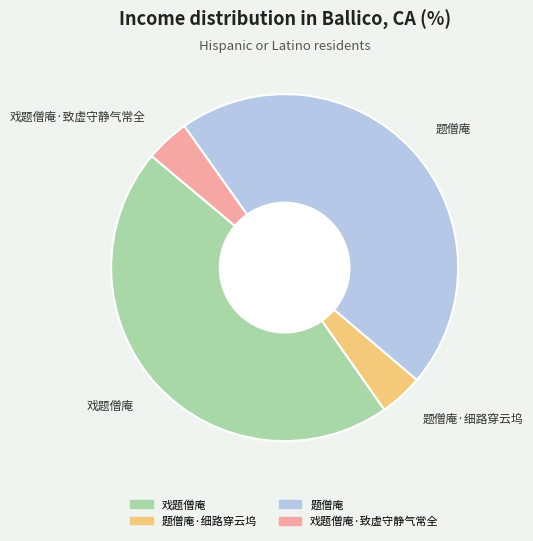

Is it true that 戏题僧庵 is 46% of the pie?

True